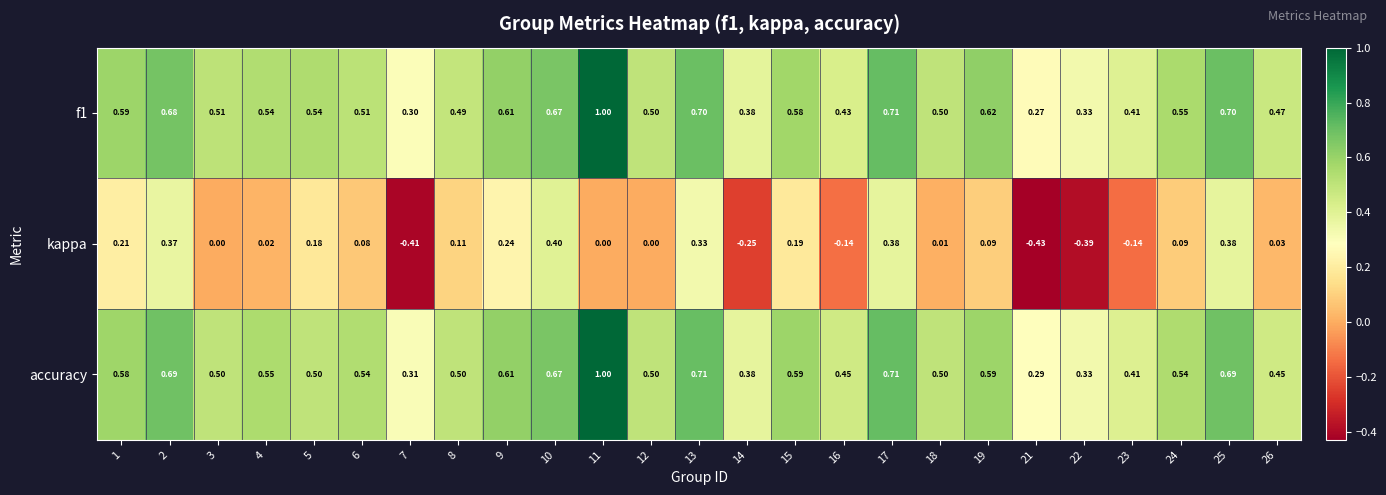

Rank the series at 26 from highest to lowest value.

f1, accuracy, kappa